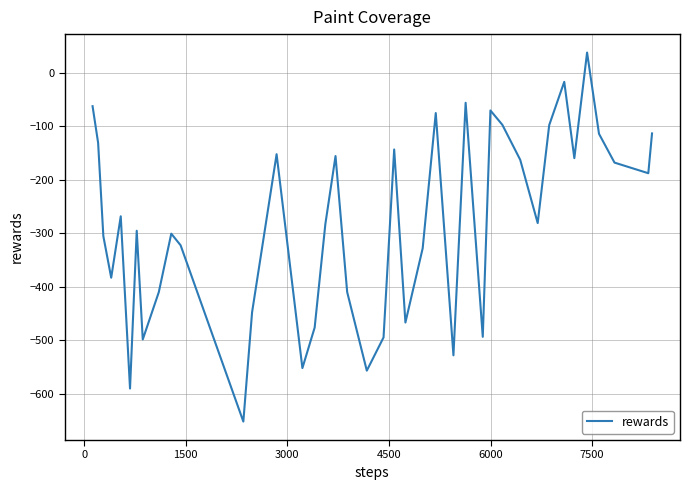

What is the greatest value displayed?

38.1